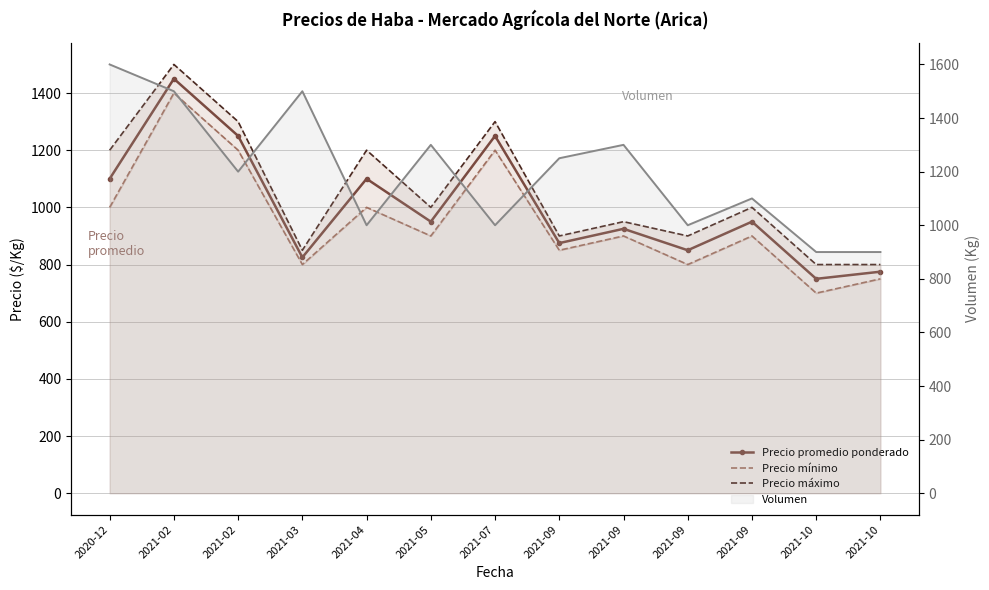

How many intersections are there between Volumen and Precio promedio ponderado?

6